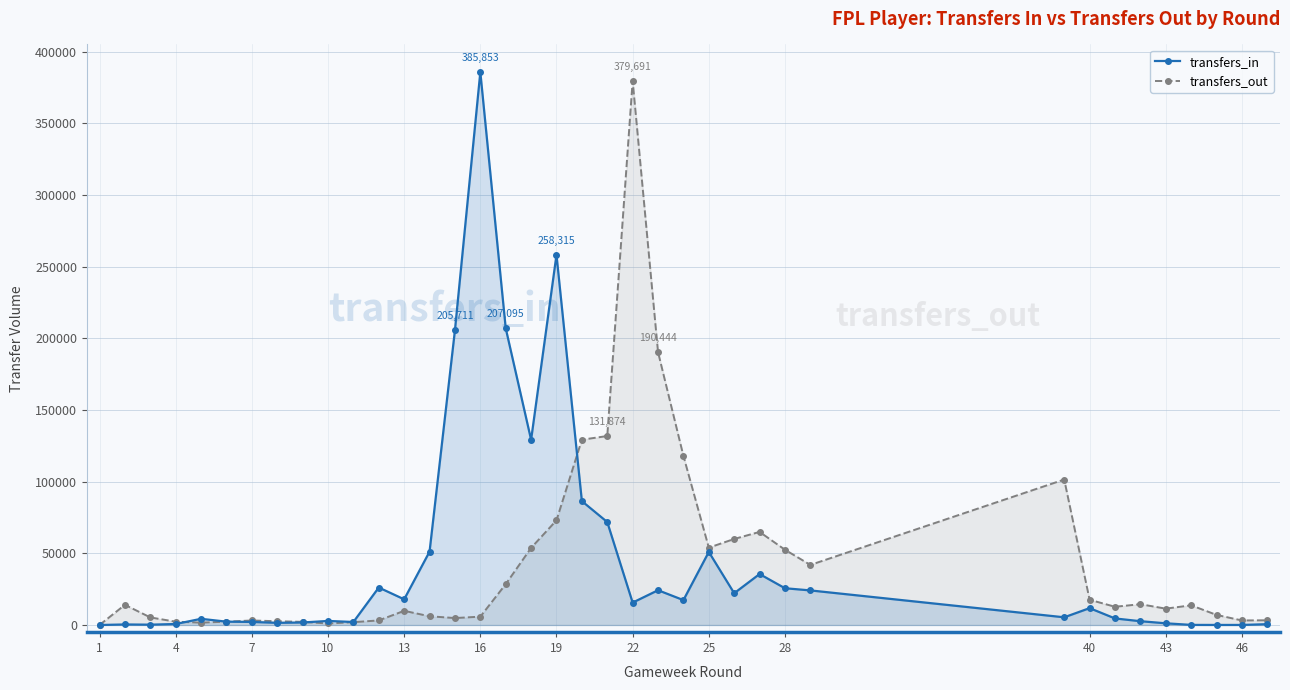

How many times do transfers_in and transfers_out cross each other?

4